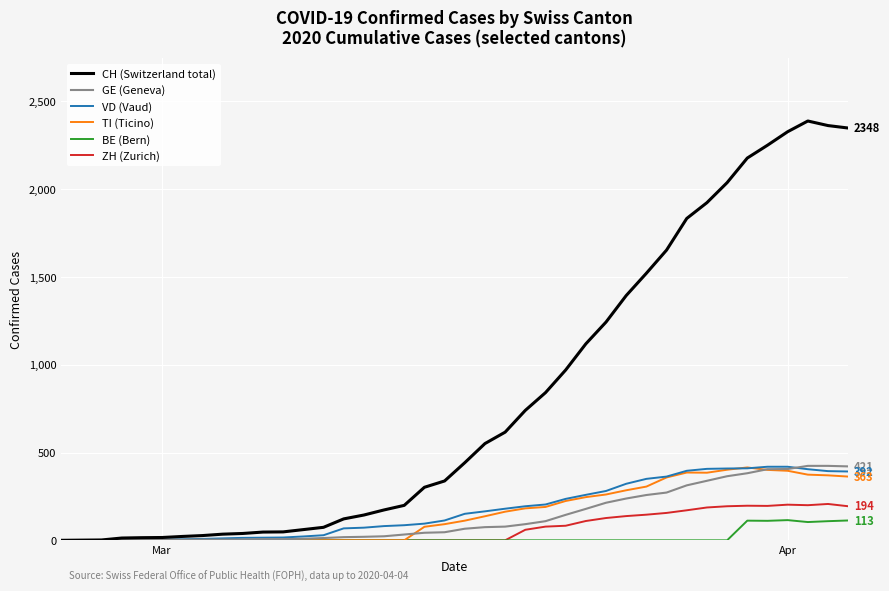

Which series has the largest range (max minus min)?

CH (Switzerland total)